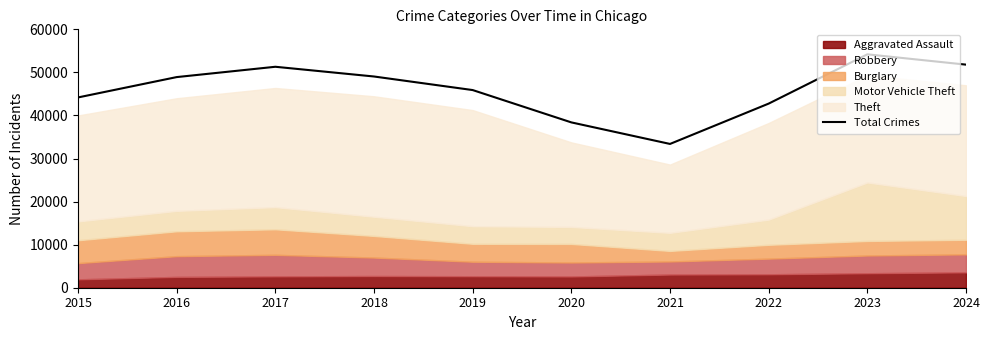

Reading left to right, what are all the values shown in this chart?

2015=44185	2016=48911	2017=51307	2018=49048	2019=45898	2020=38391	2021=33388	2022=42755	2023=54196	2024=51803